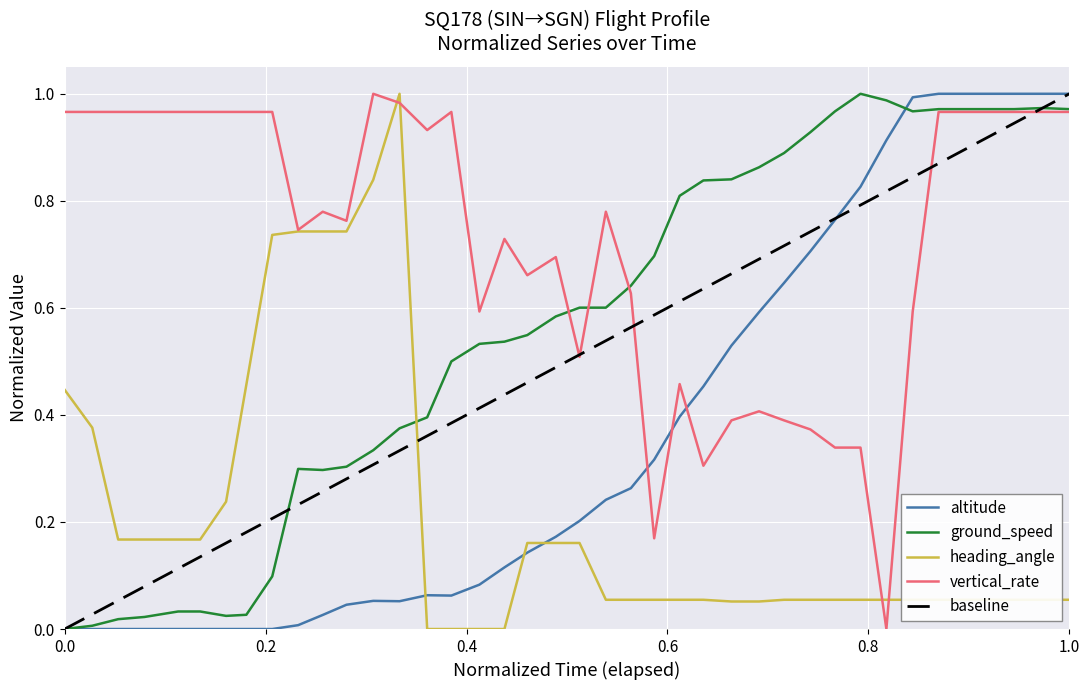

Which series has the largest total across all categories?

vertical_rate